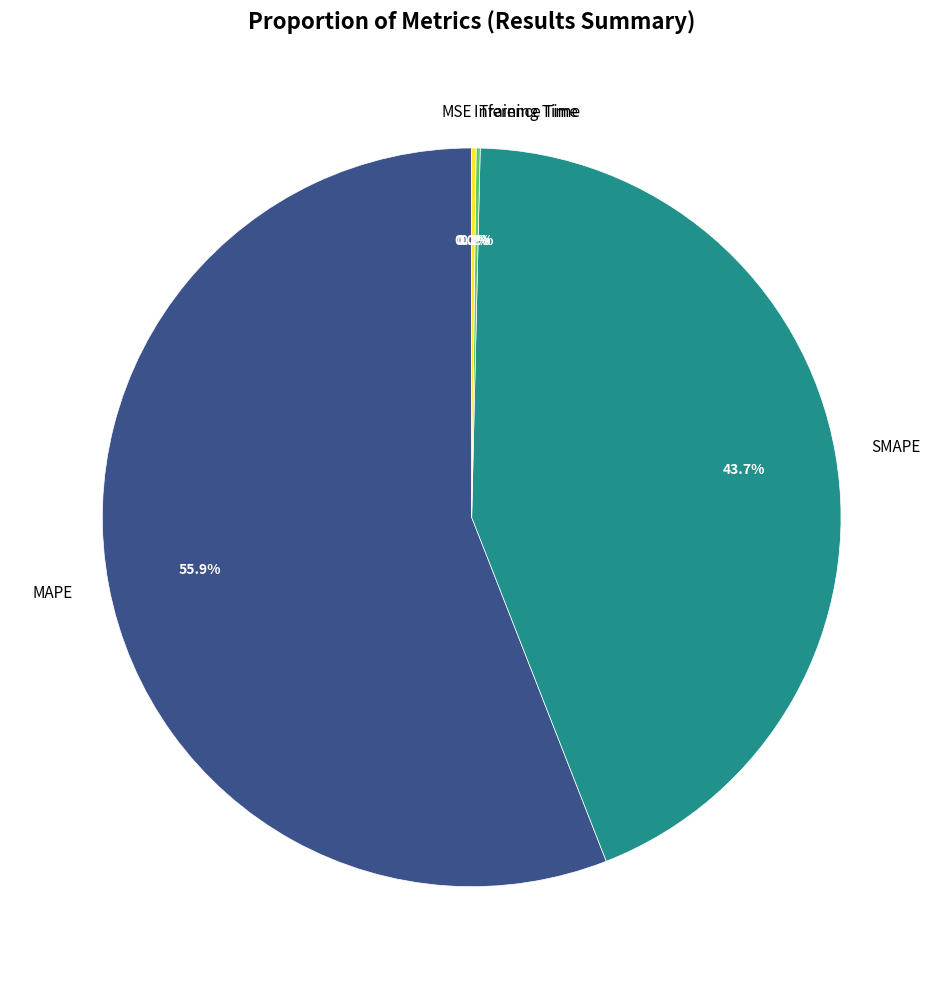

Is there a majority slice in this chart?

Yes